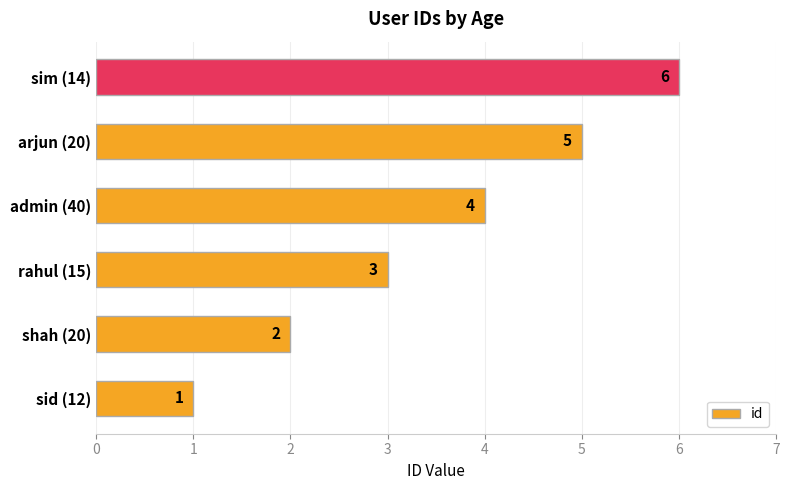

What is the sum of all values?

21